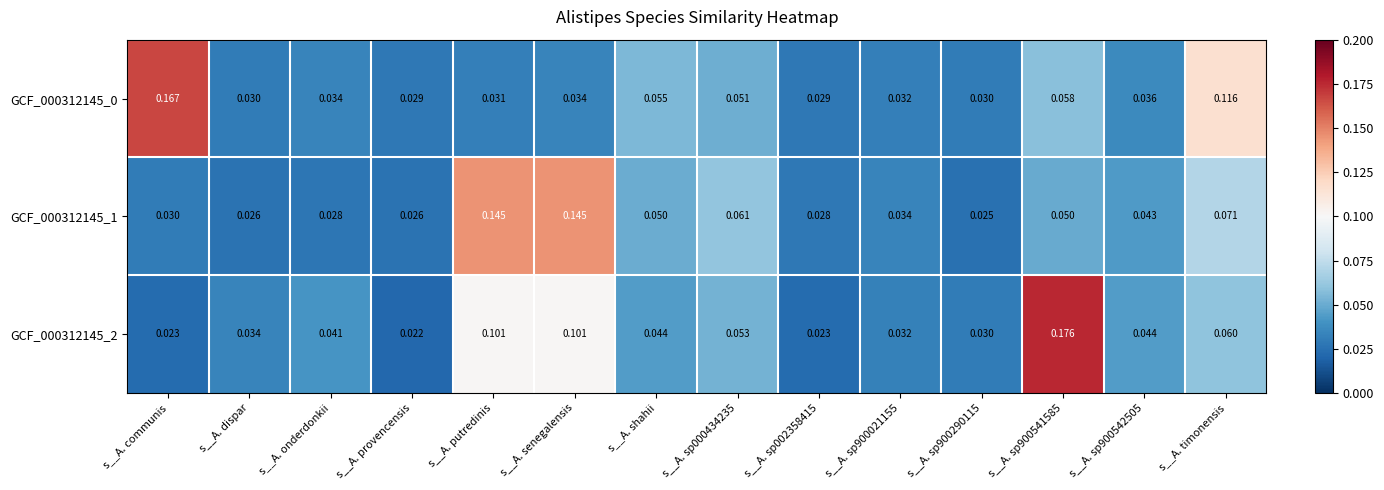

Which category has the lowest value across all series?

s__A. provencensis